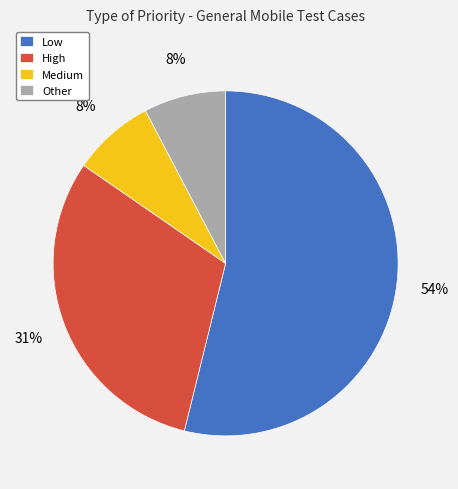

To the nearest percent, what is the average slice percentage?

25%